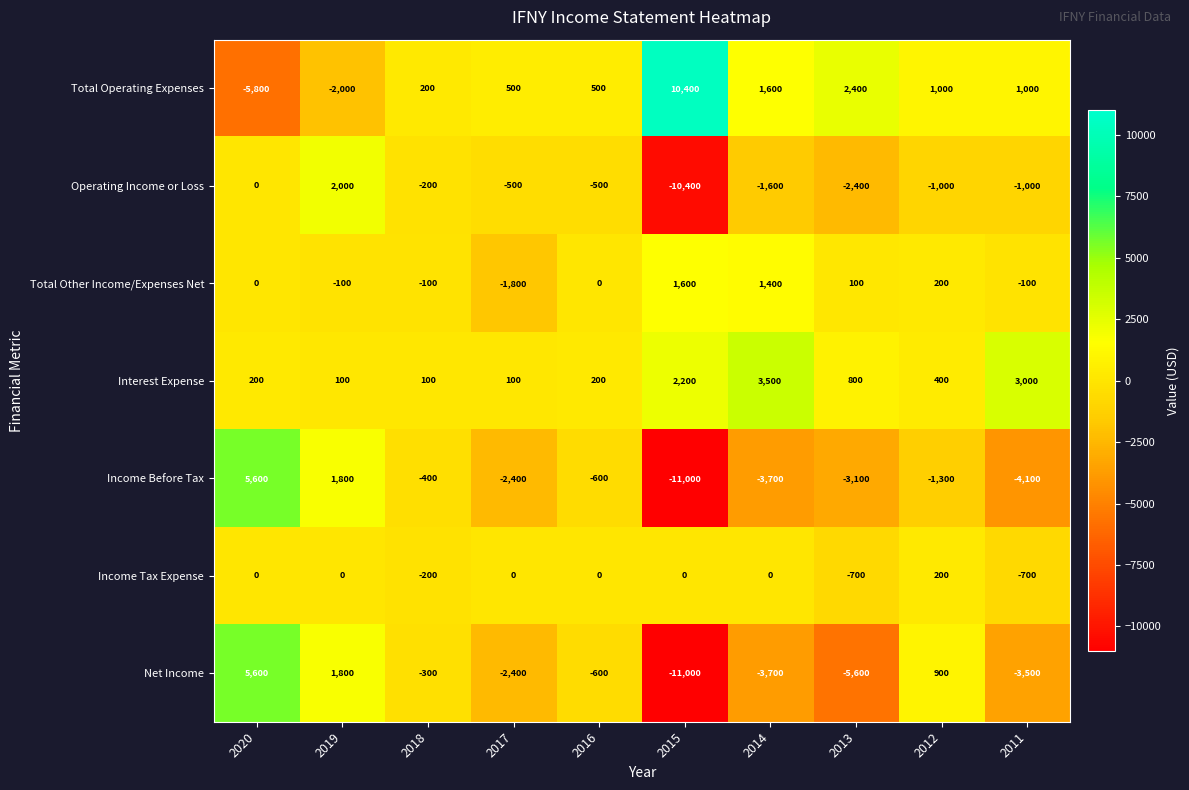

Is it true that Total Other Income/Expenses Net equals -100 at 2018?

True